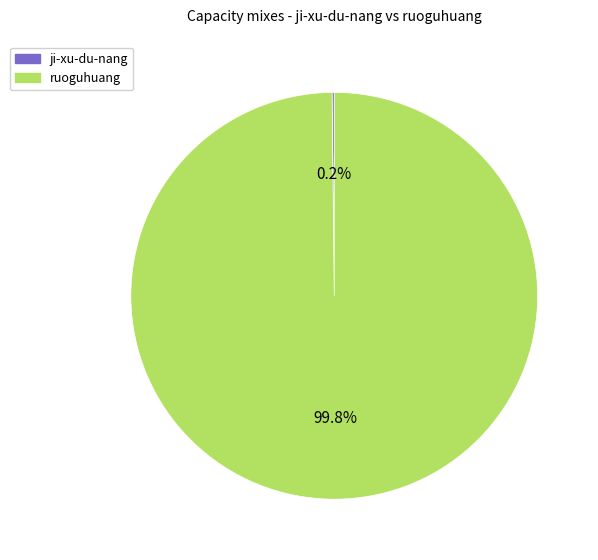

How much of the chart is everything except ruoguhuang?

0.2%